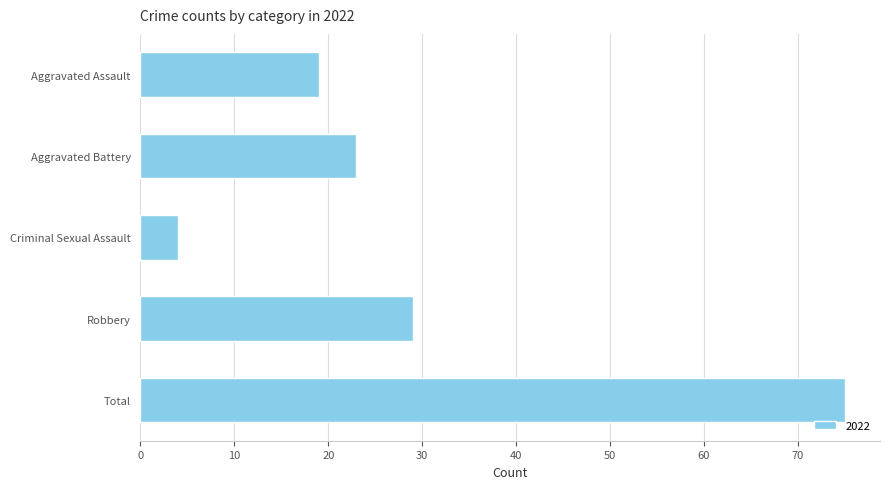

Does the chart contain any negative values?

No